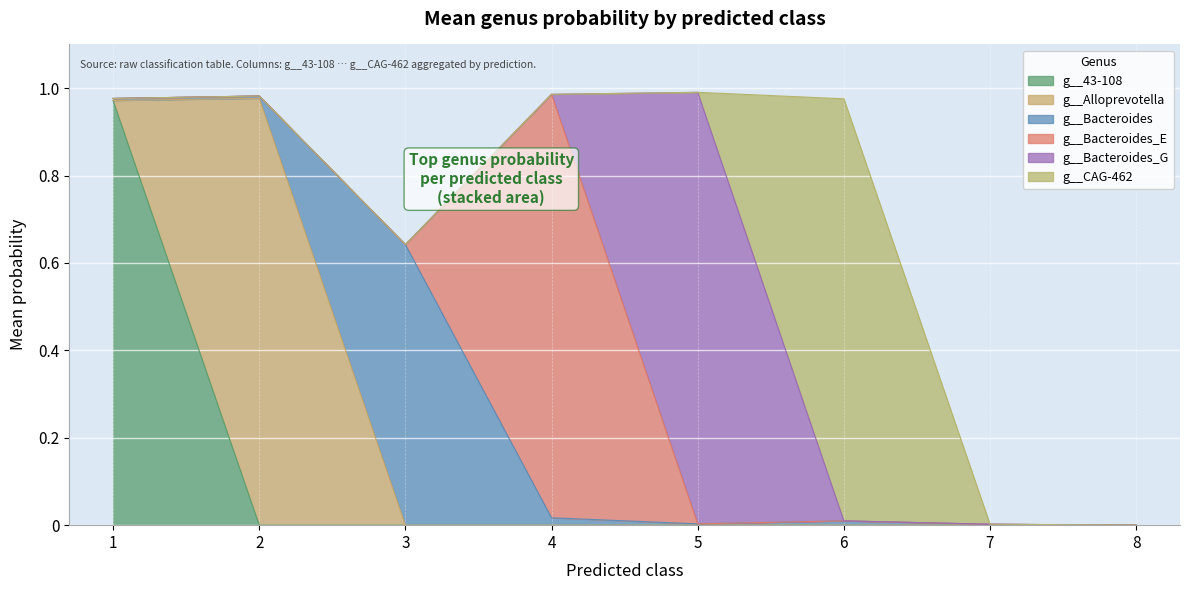

Which series has the widest spread of values?

g__Alloprevotella